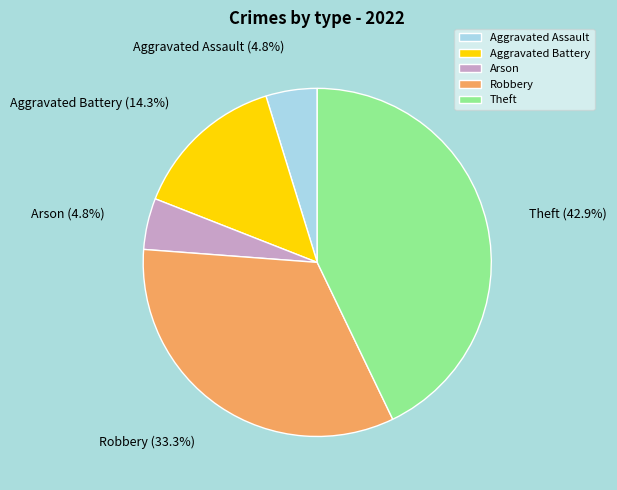

Do Theft and Aggravated Assault together represent more than half of the pie?

No